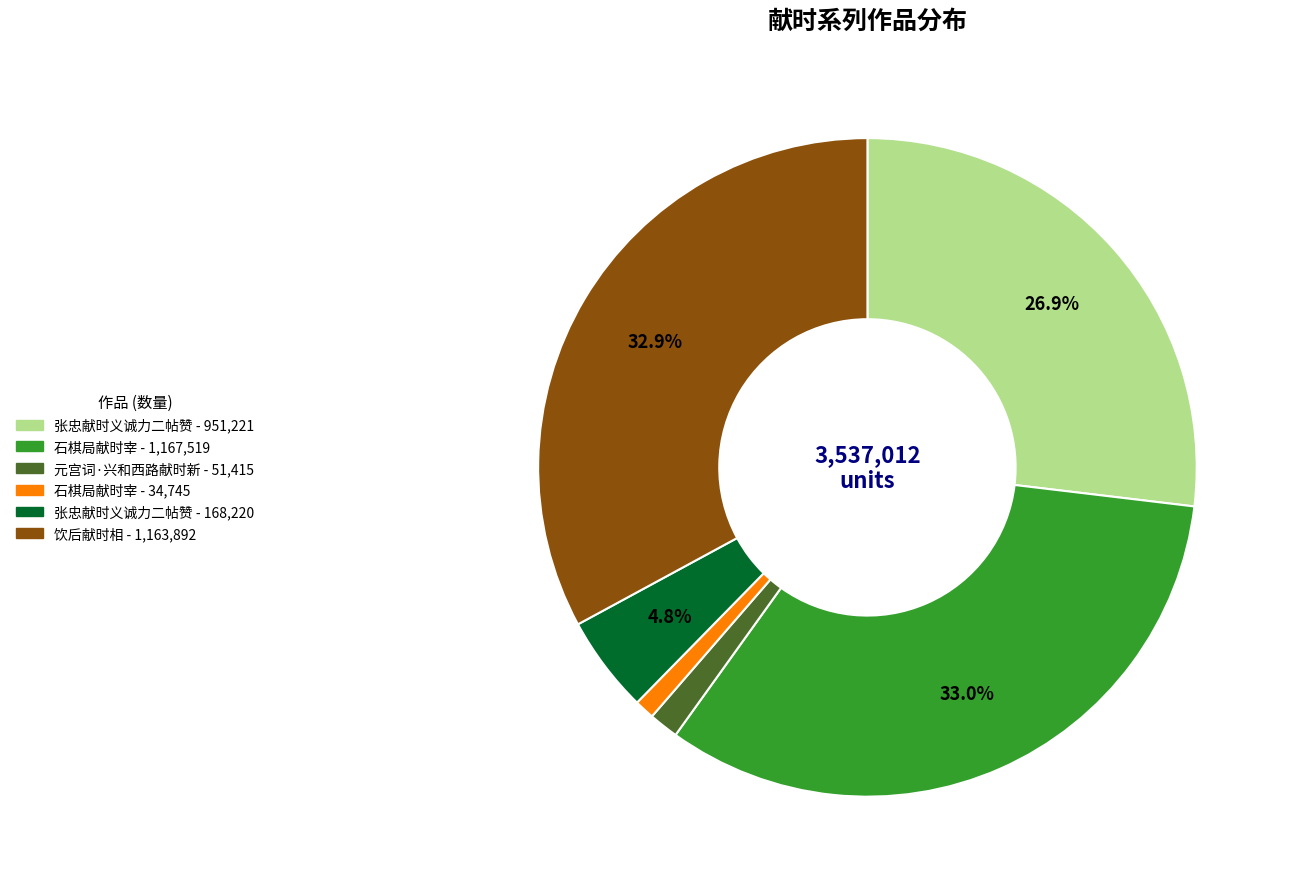

Does any single category account for the majority?

No